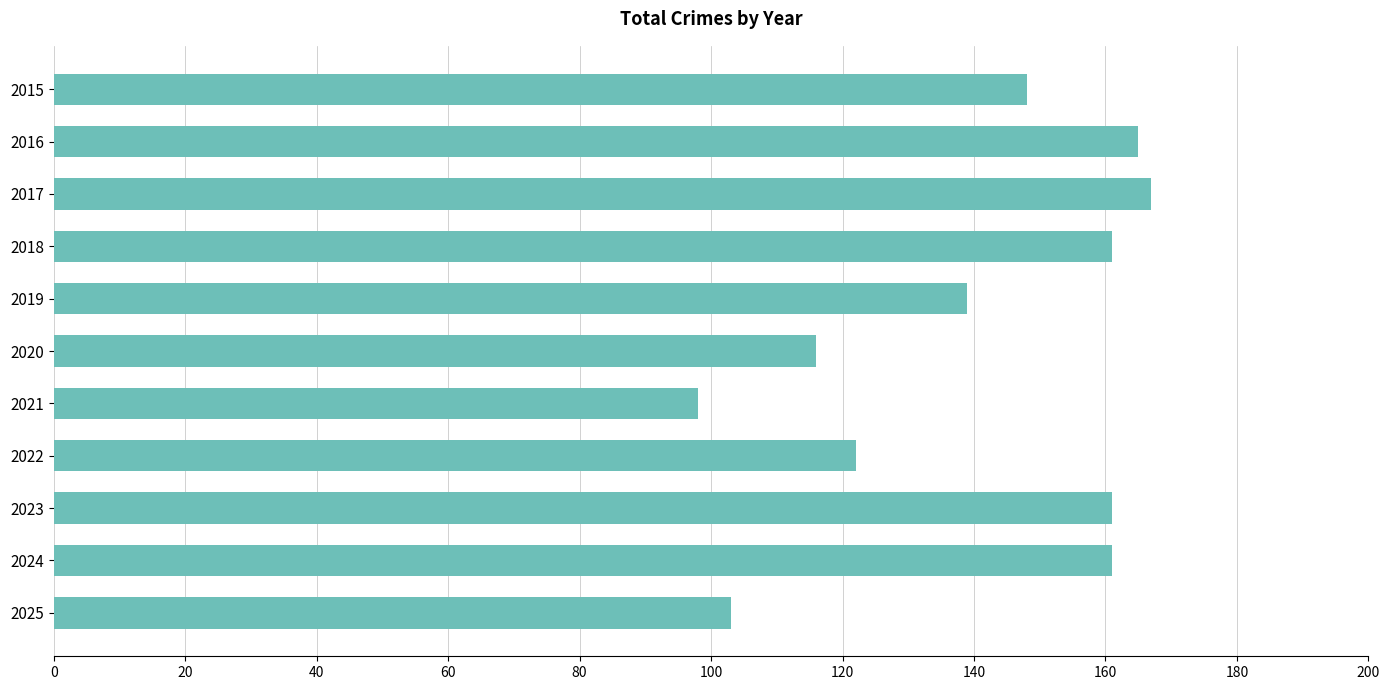

What value does the data have at 2020, to the nearest 10?

120